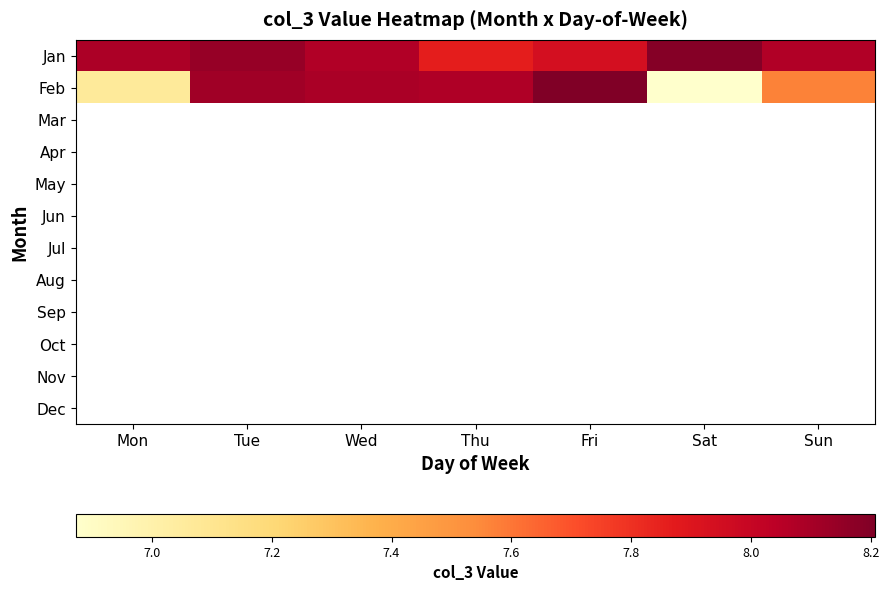

Which series has the largest range (max minus min)?

Feb